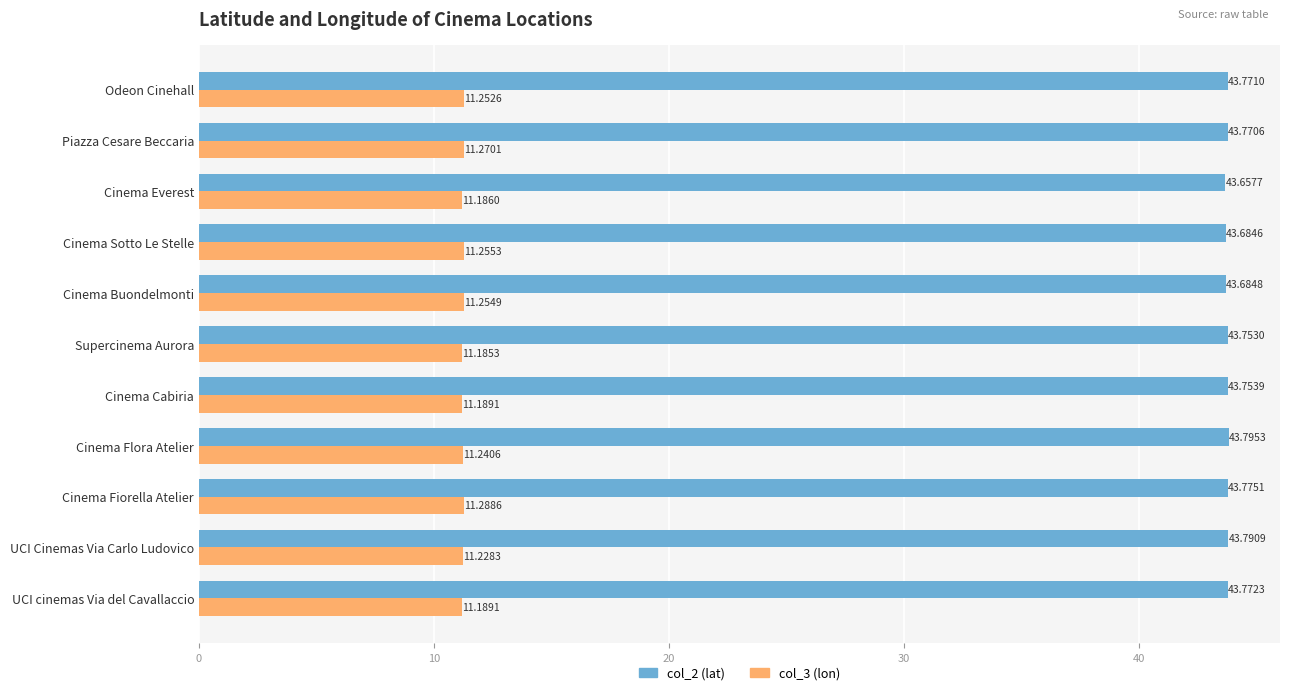

What is the minimum value shown in the chart?

11.2